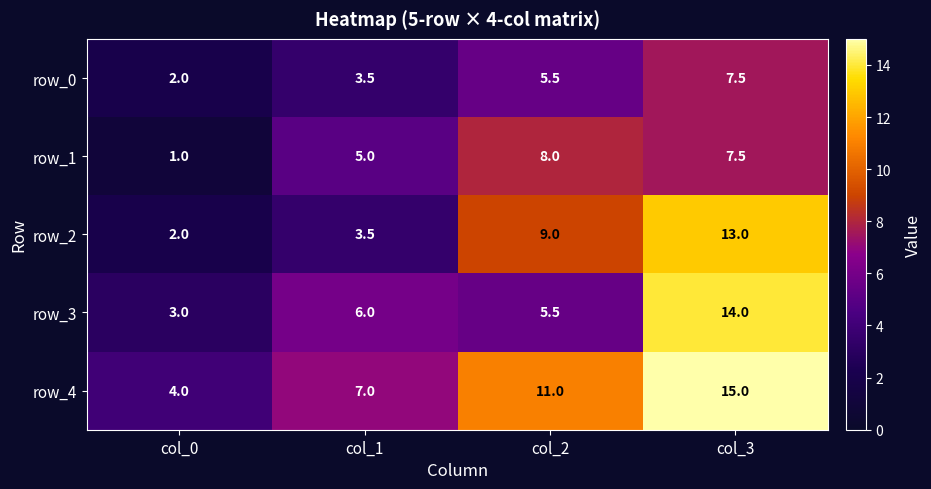

What is the spread (max minus min) of values at col_2?

5.5